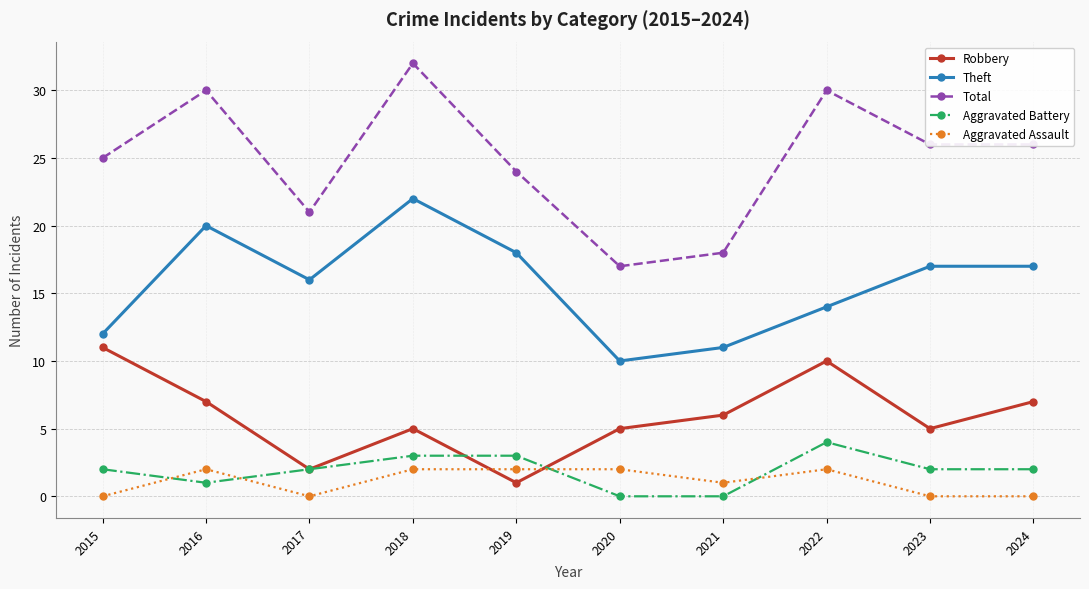

True or false: Aggravated Assault has a value of 2 at 2019.

True